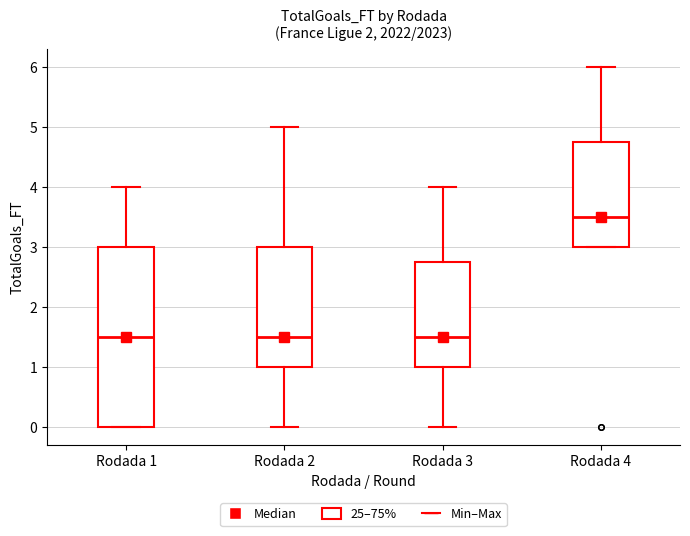

Which box is the tallest, from its lower edge to its upper edge?

Rodada 1